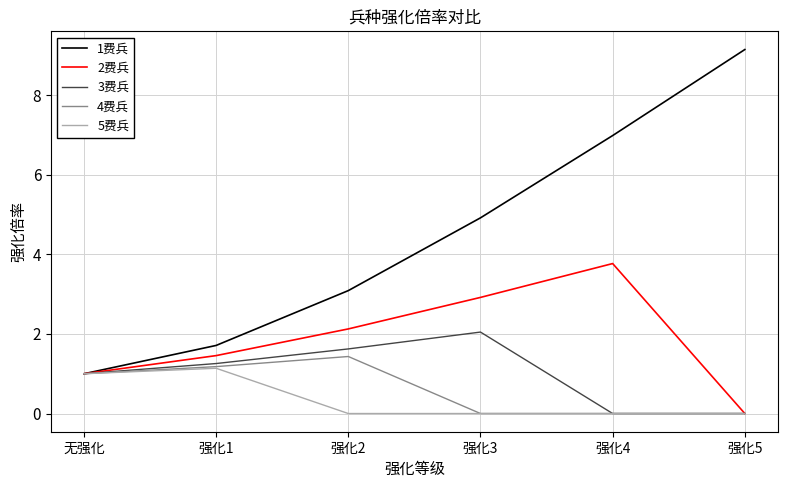

The value of 4费兵 at 强化3 is -0.7. True or false?

False